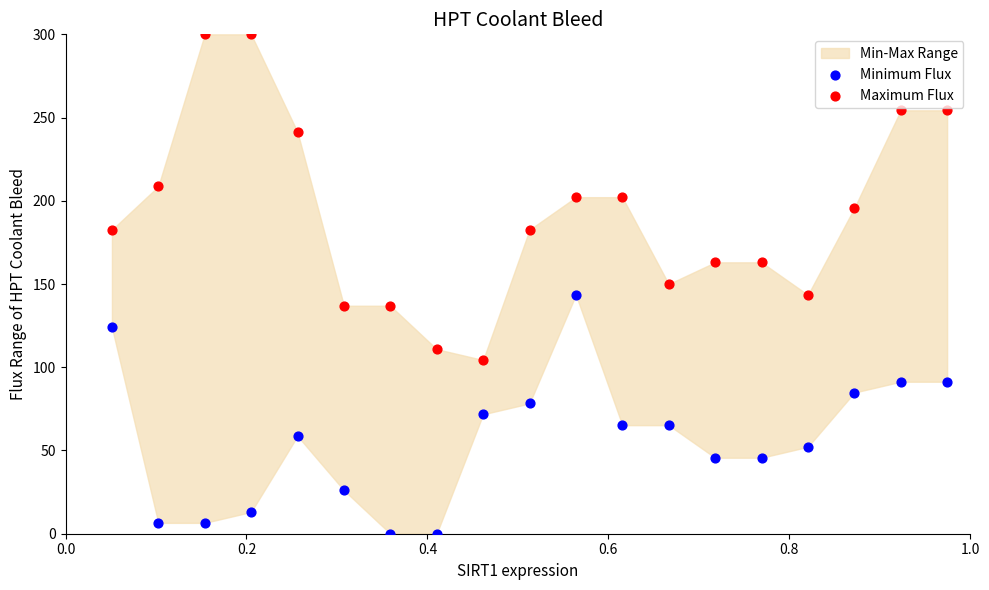

Which series has the largest Y range (max minus min)?

Maximum Flux